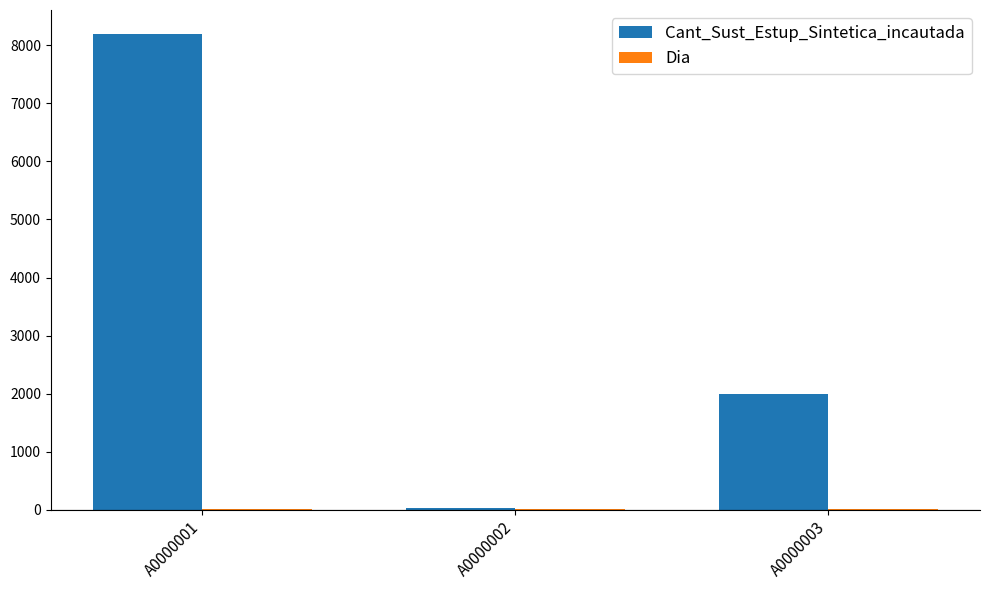

Which category has the highest value across all series?

A0000001